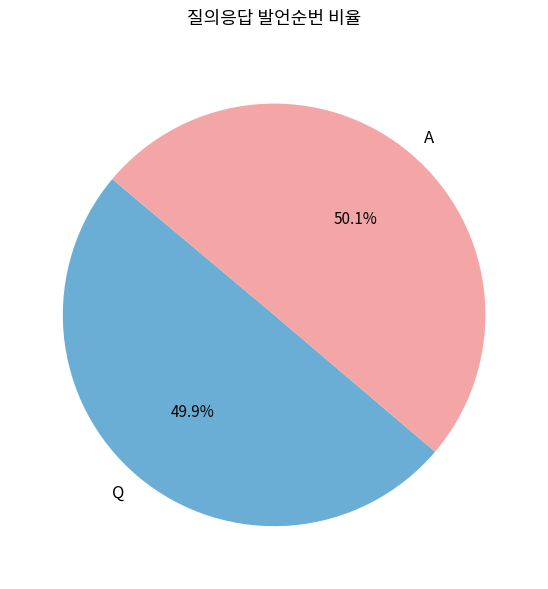

Approximately how many times larger is the value at Q compared to A?

1.0